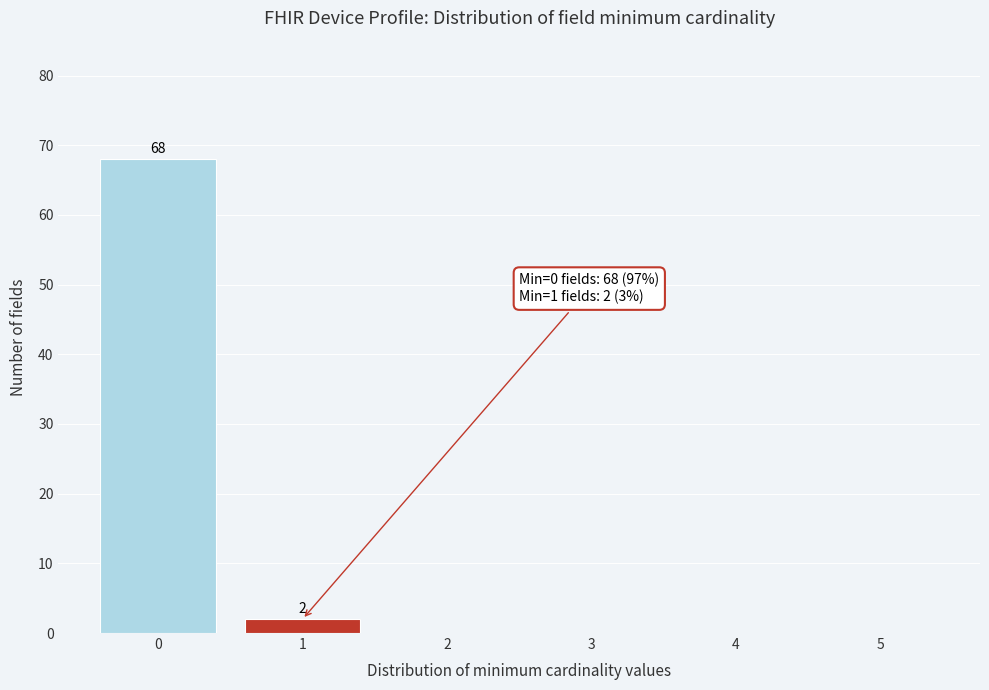

Reading right to left, transcribe all the data shown in this chart.

5=0	4=0	3=0	2=0	1=2	0=68